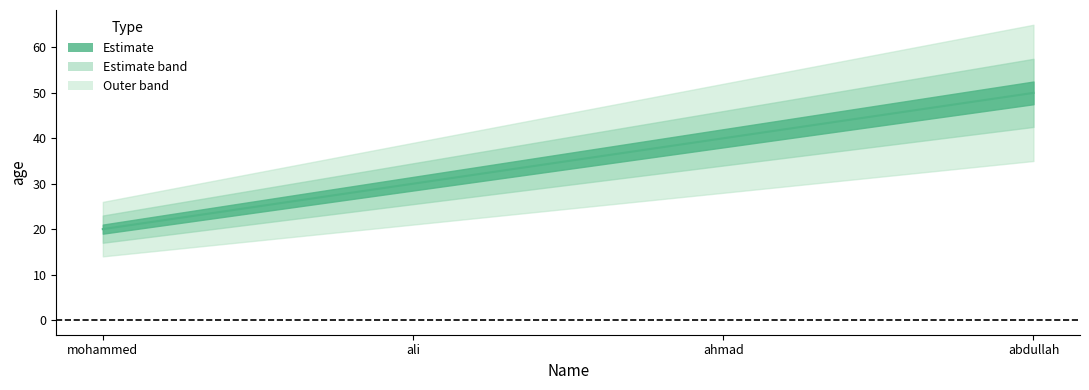

What is the label of the 3rd point from the right?

ali